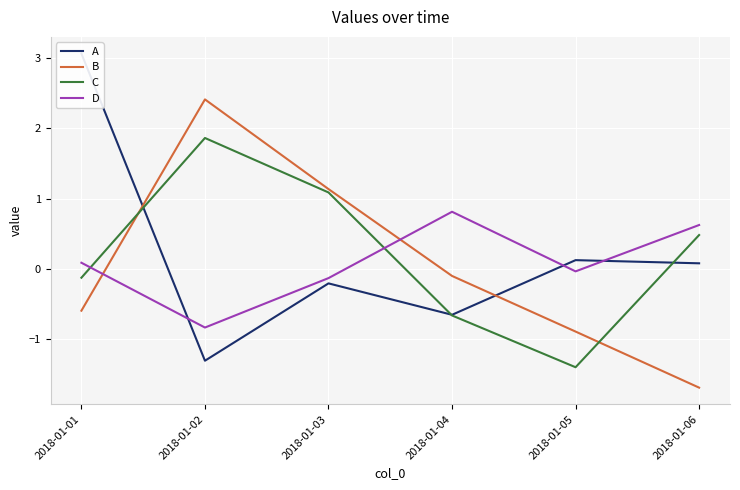

The value of B at 2018-01-04 is -0.1. True or false?

True